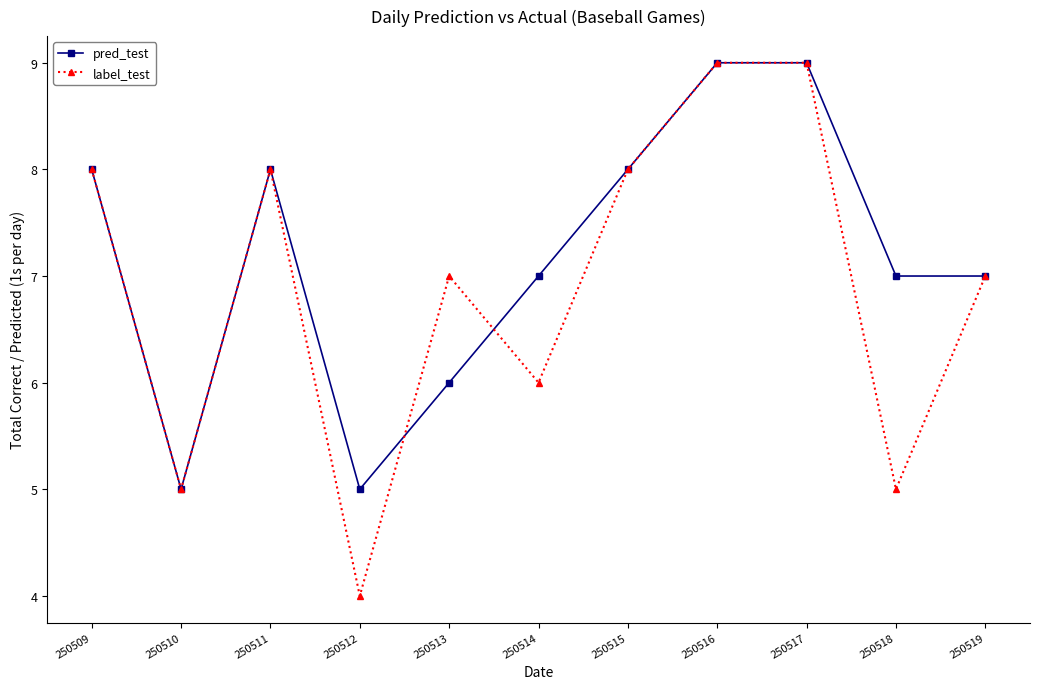

What is the minimum value for label_test?

4